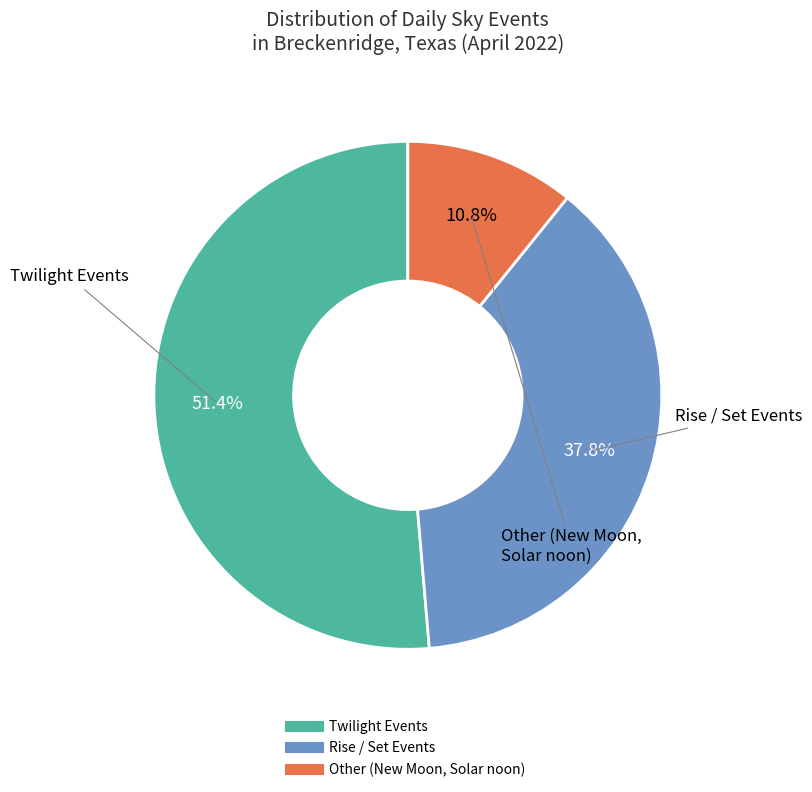

Does any single category account for the majority?

Yes